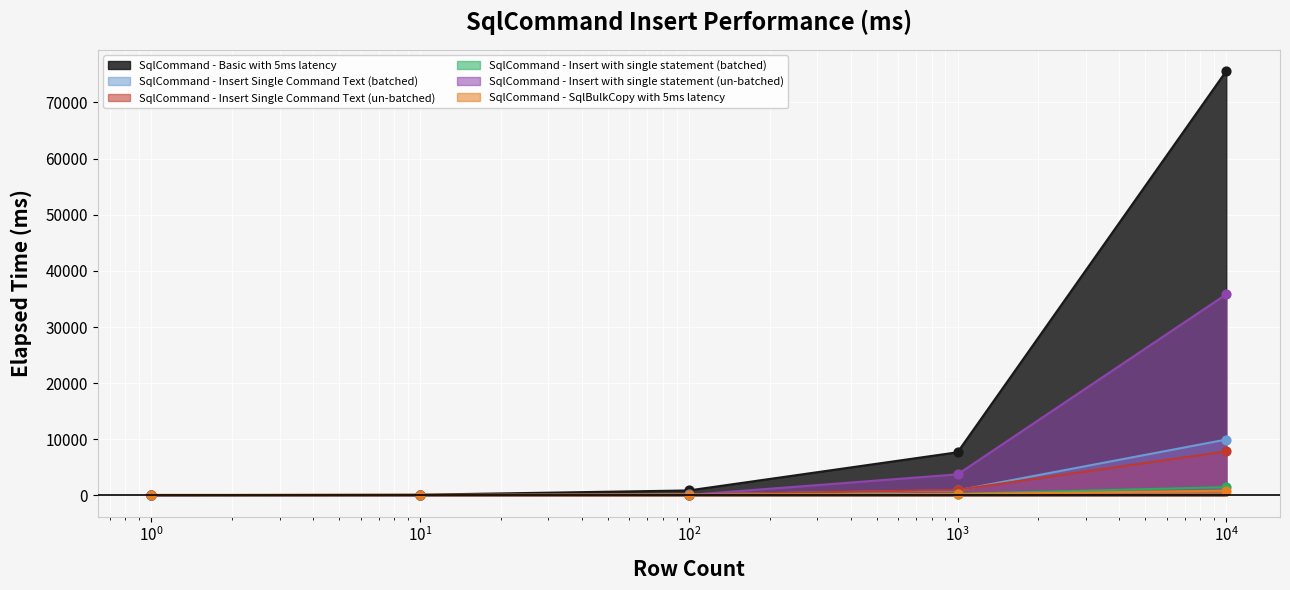

Which series reaches the minimum Y coordinate?

SqlCommand - Insert Single Command Text (batched)